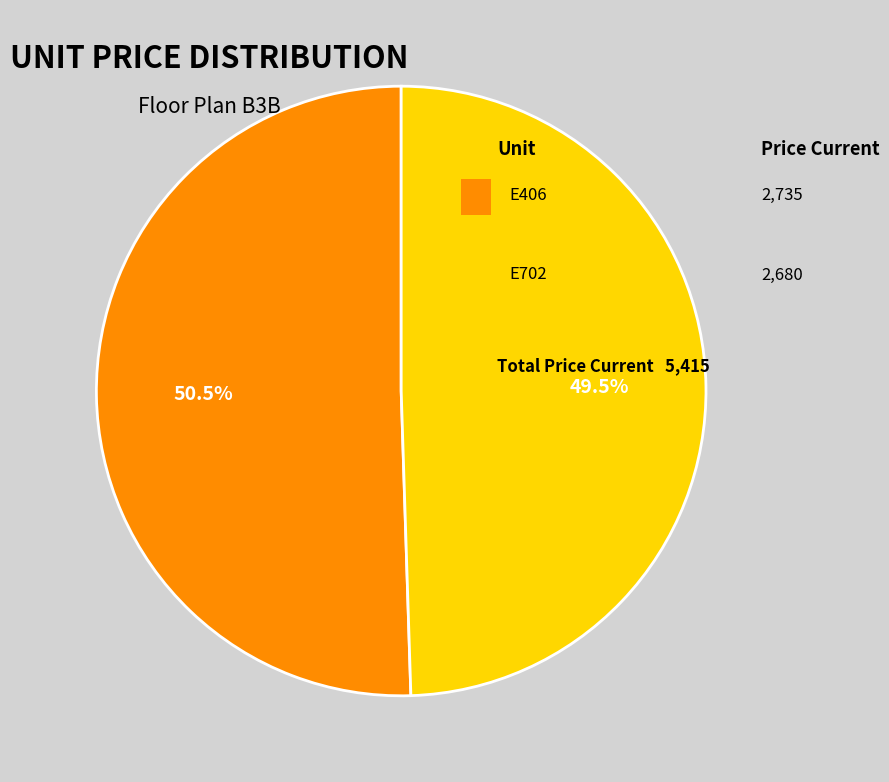

Does any single category account for the majority?

Yes